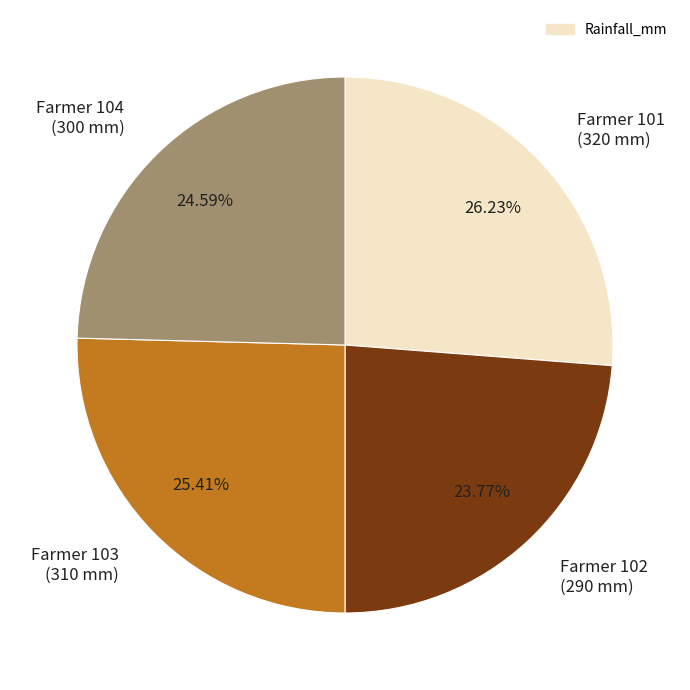

Does any single category account for the majority?

No